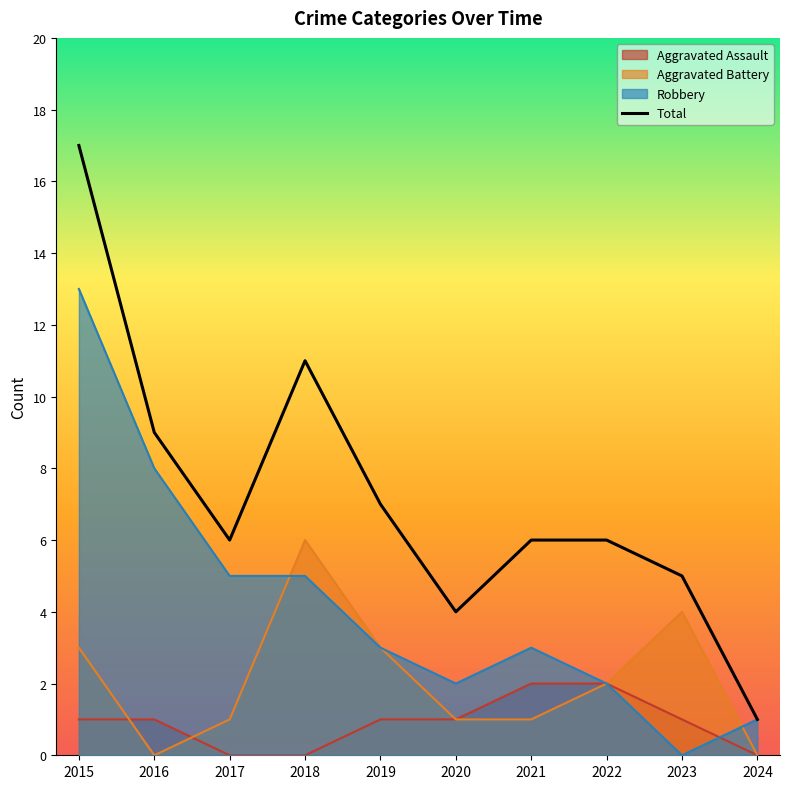

What is the smallest value displayed?

0